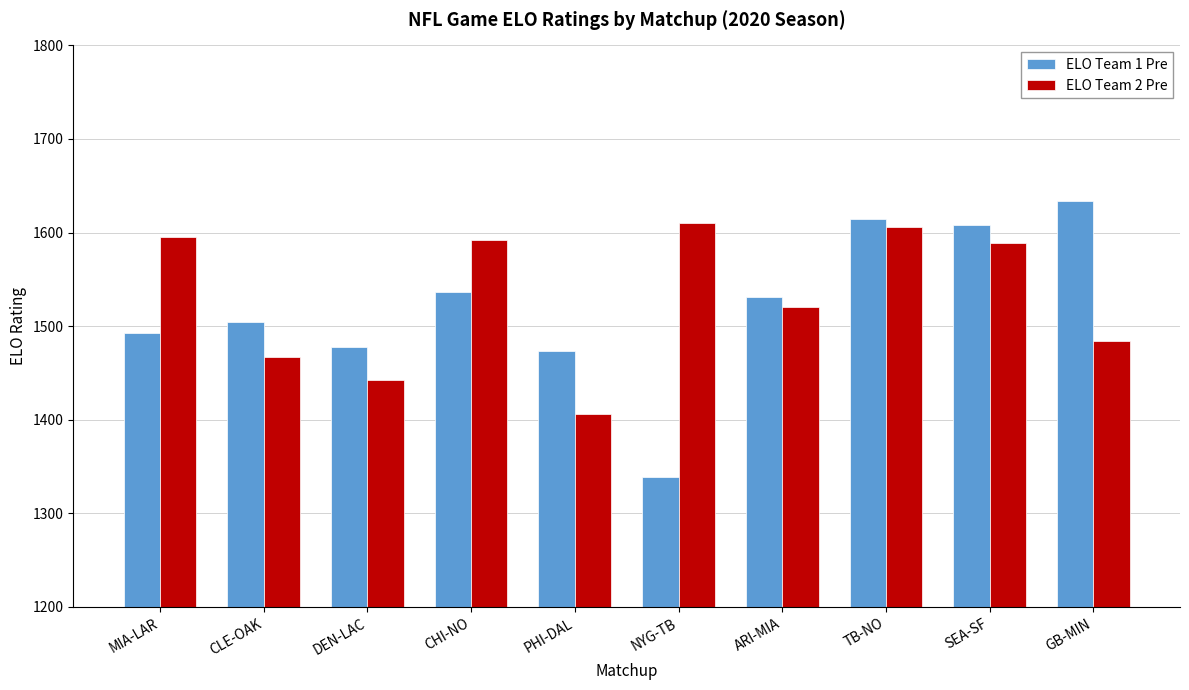

How many bars are there in each group?

2